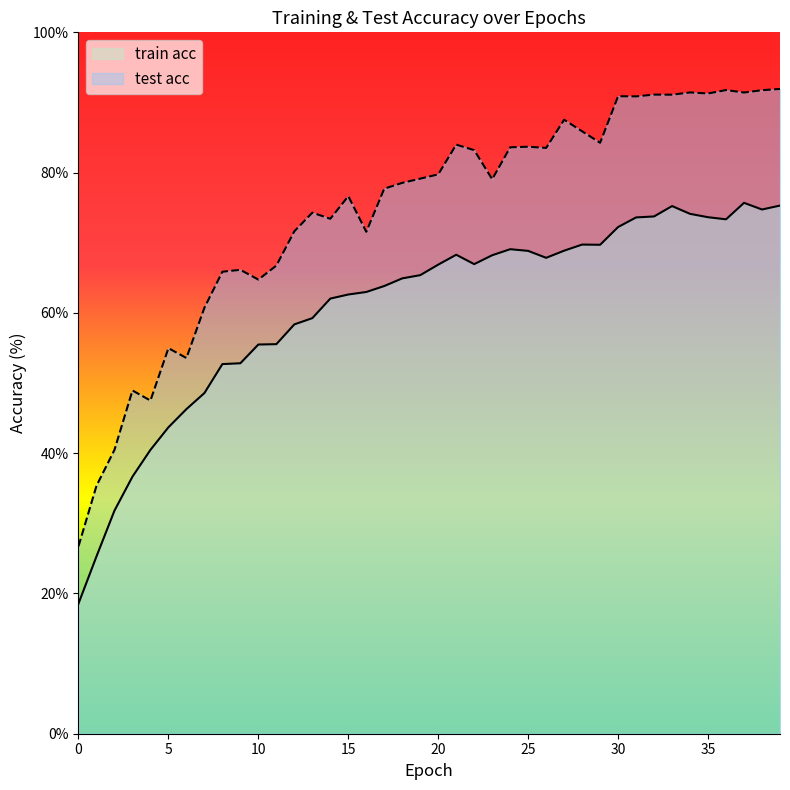

Rank the series by their average value, from lowest to highest.

train acc, test acc